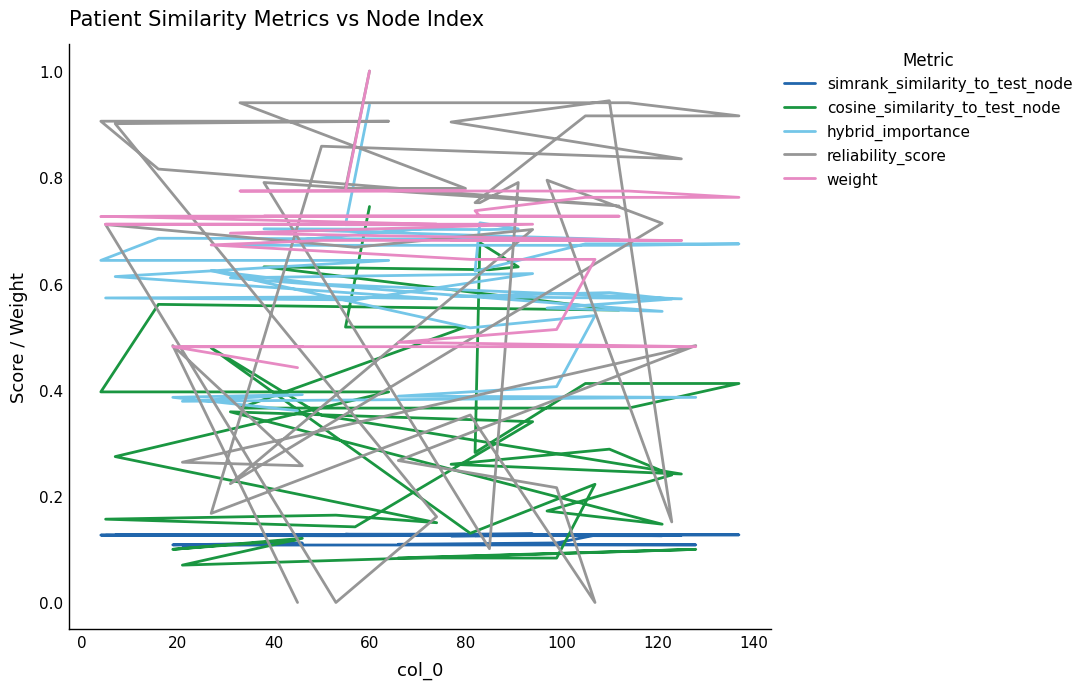

The hybrid_importance series shows 0.9 at 17. True or false?

False